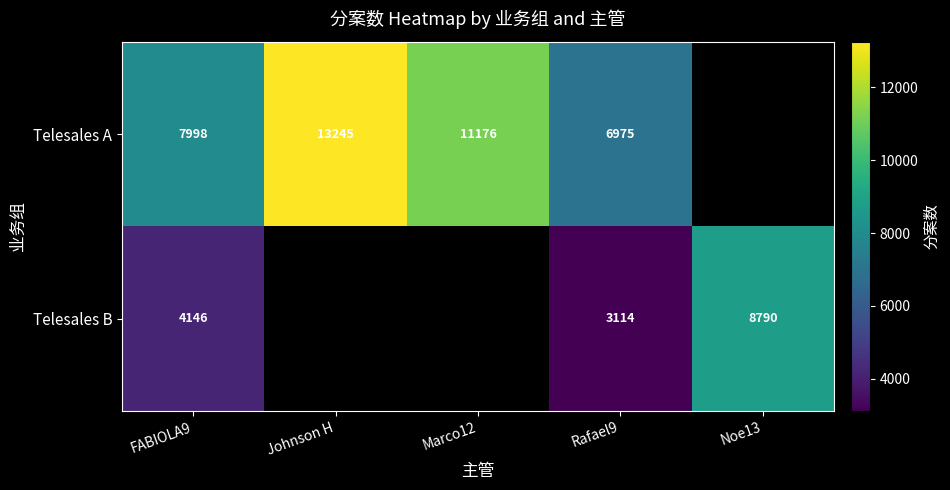

How many categories are shown in the chart?

5